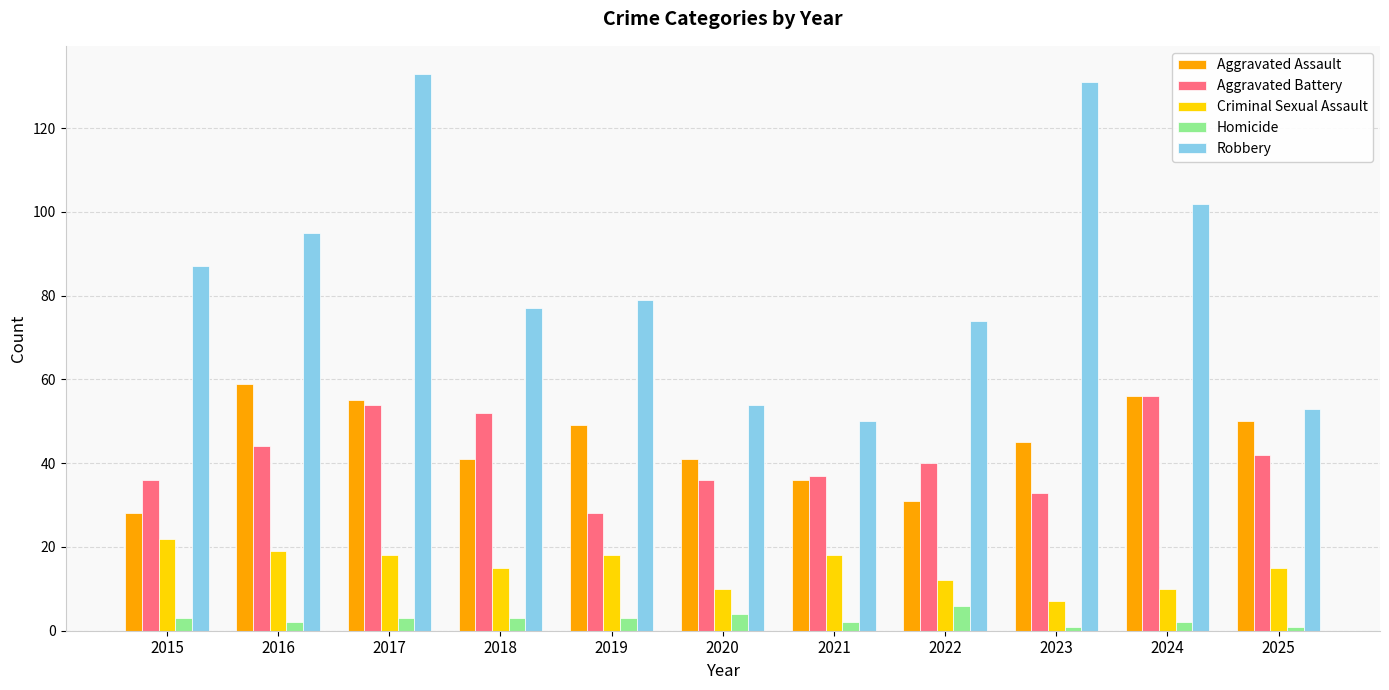

How many series are shown in this chart?

5